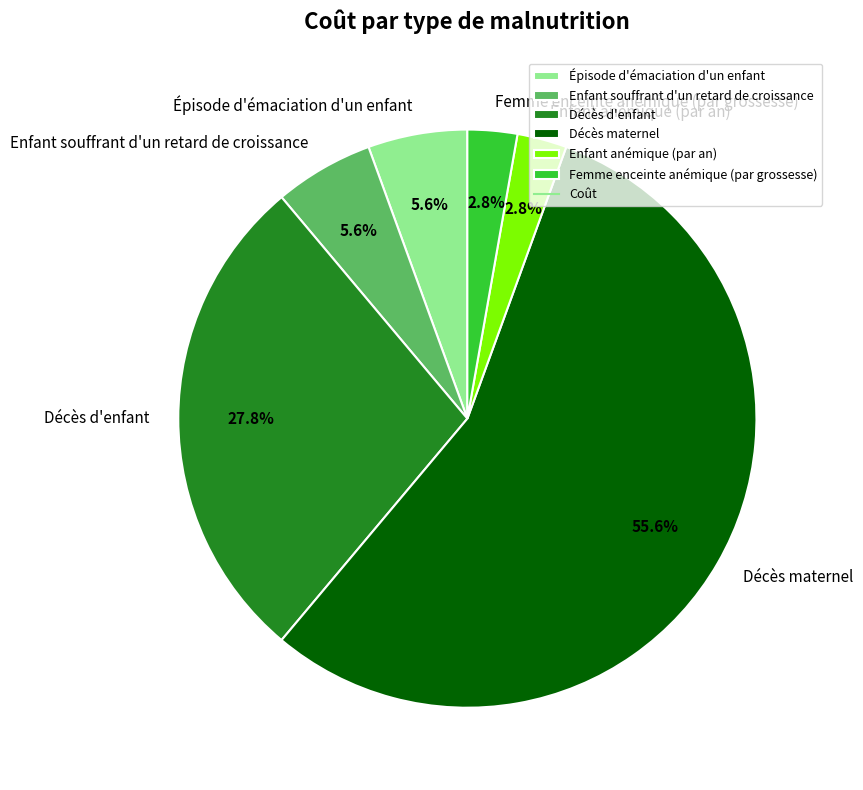

Which category has the biggest portion of the pie?

Décès maternel